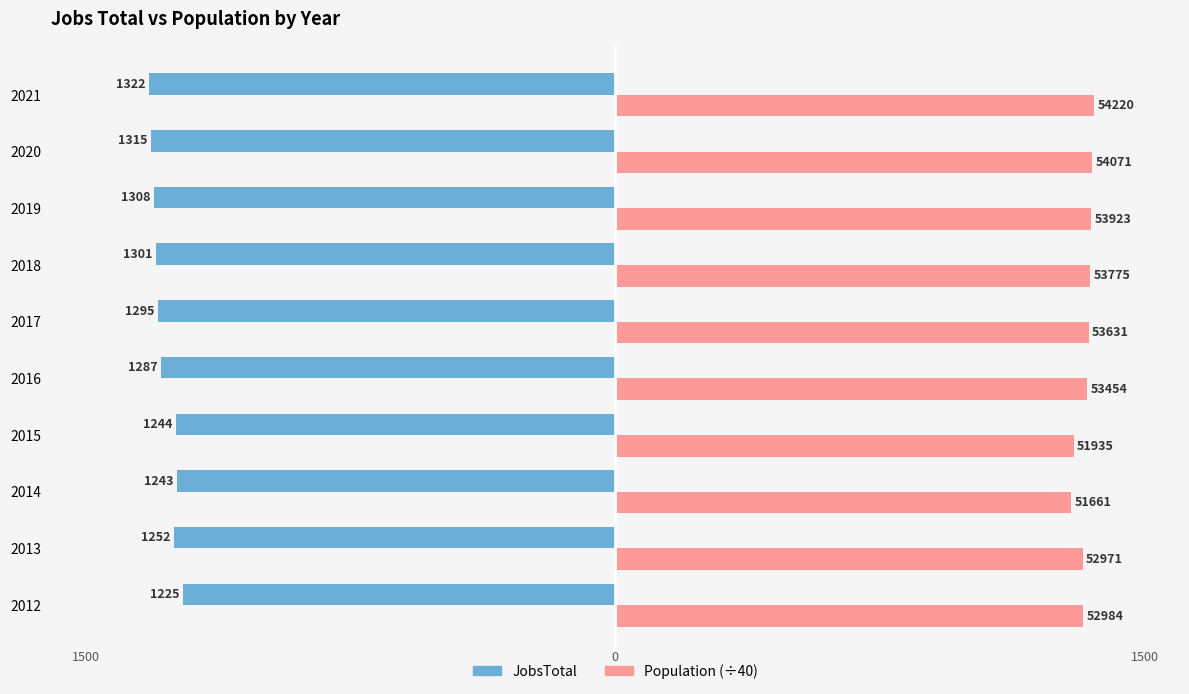

What are all the series names shown in the legend?

JobsTotal, Population (÷40)